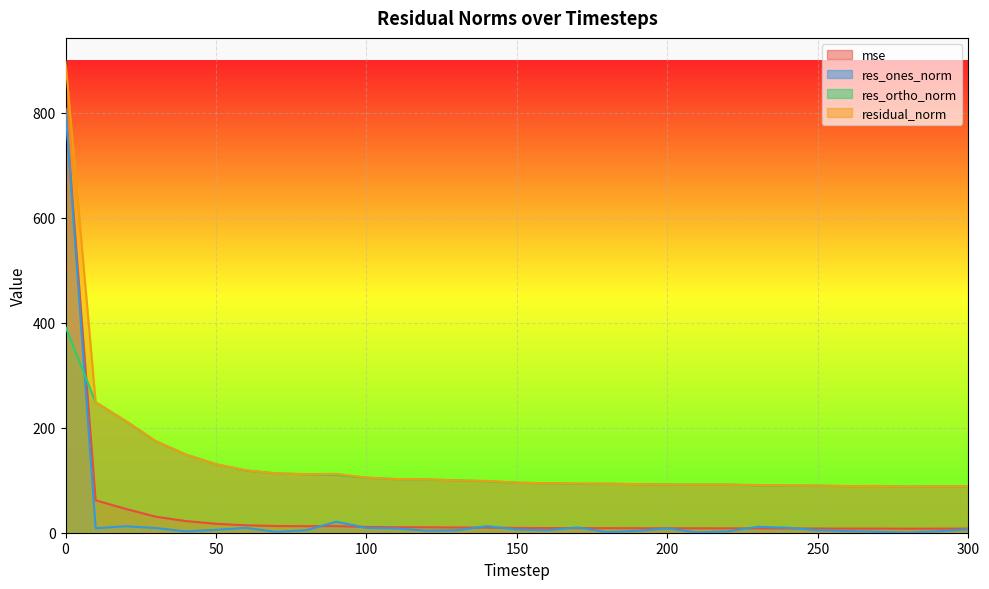

What is the difference between the res_ones_norm values at 290 and 130?

1.9